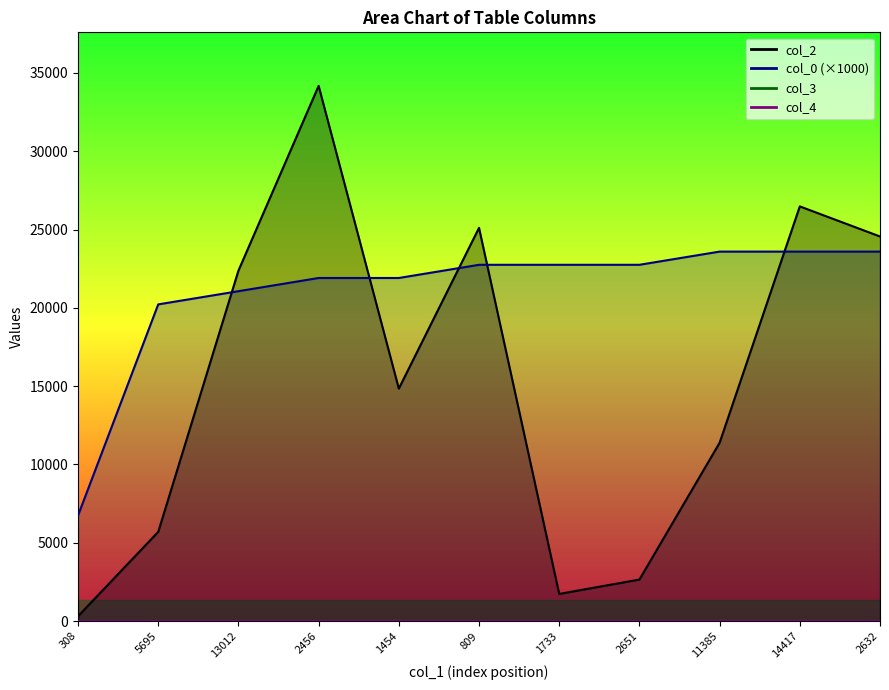

How many data points in col_0_line (×1000) are above 22747?

6